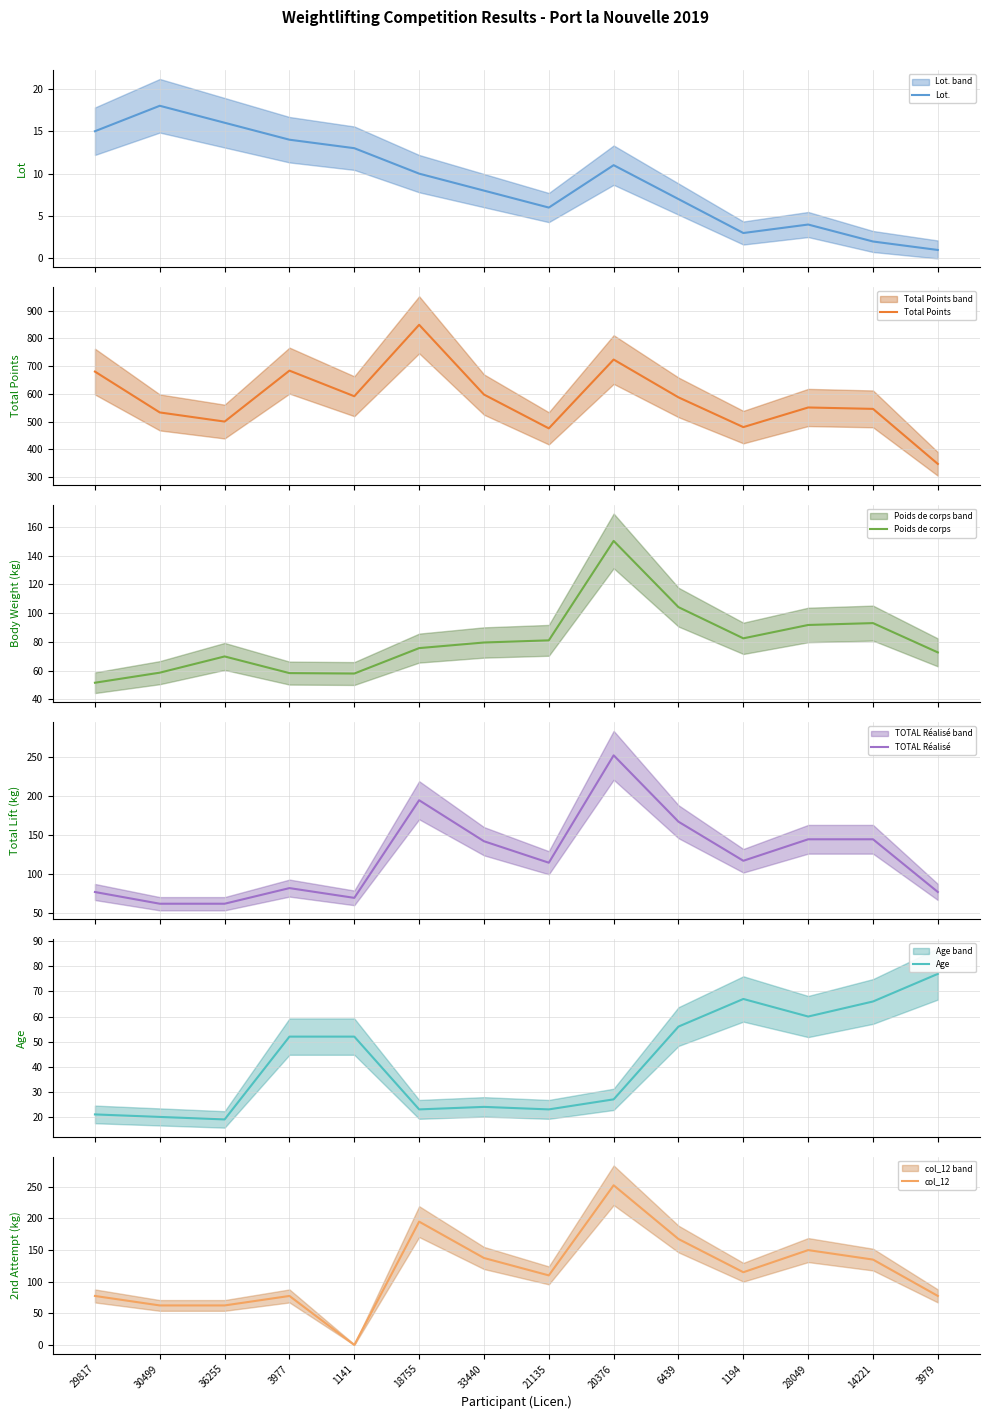

What is the sum of all Age values?

587